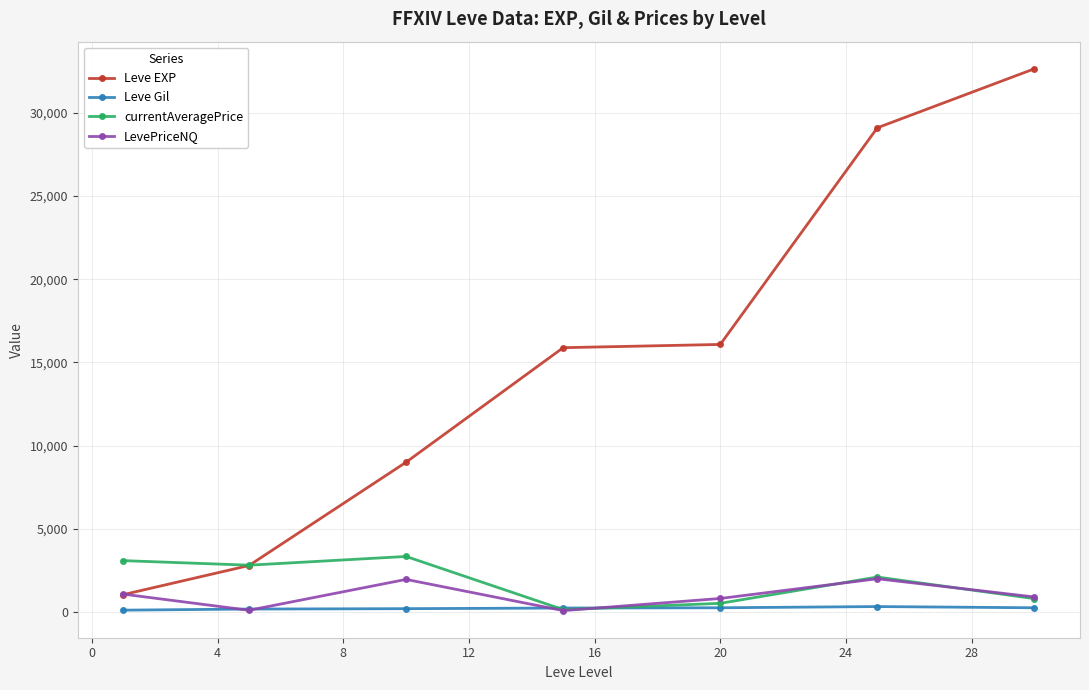

True or false: Leve EXP and Leve Gil cross at least once.

False